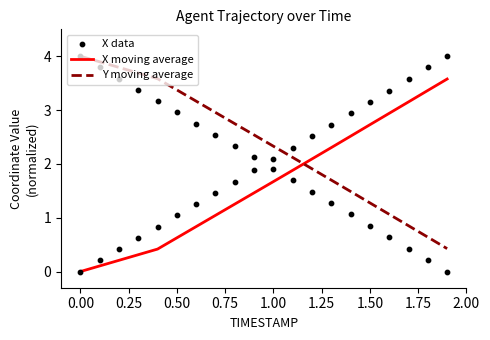

Which series contains the lowest Y value?

X moving average